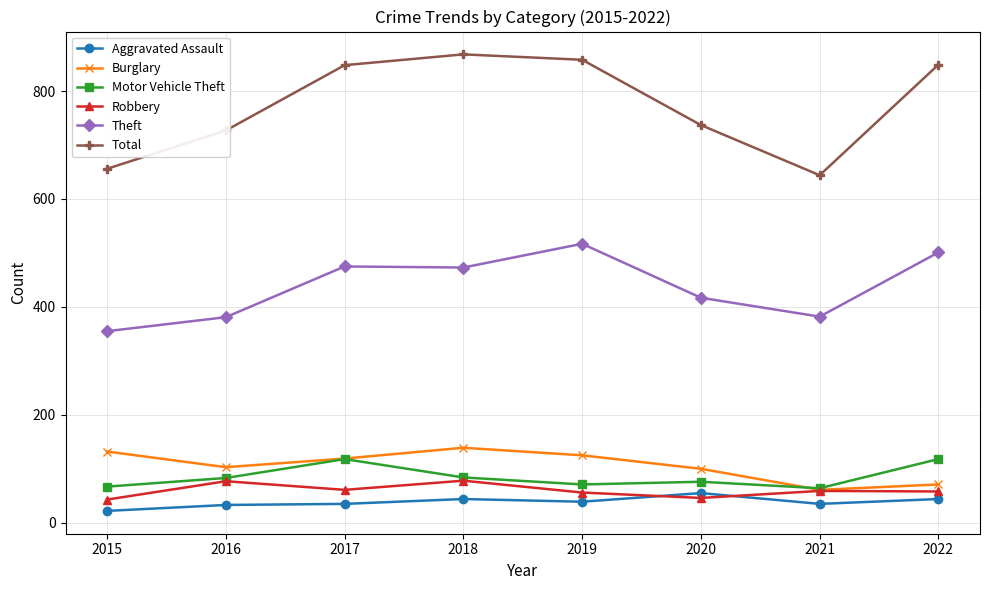

Count the number of categories in the chart.

8